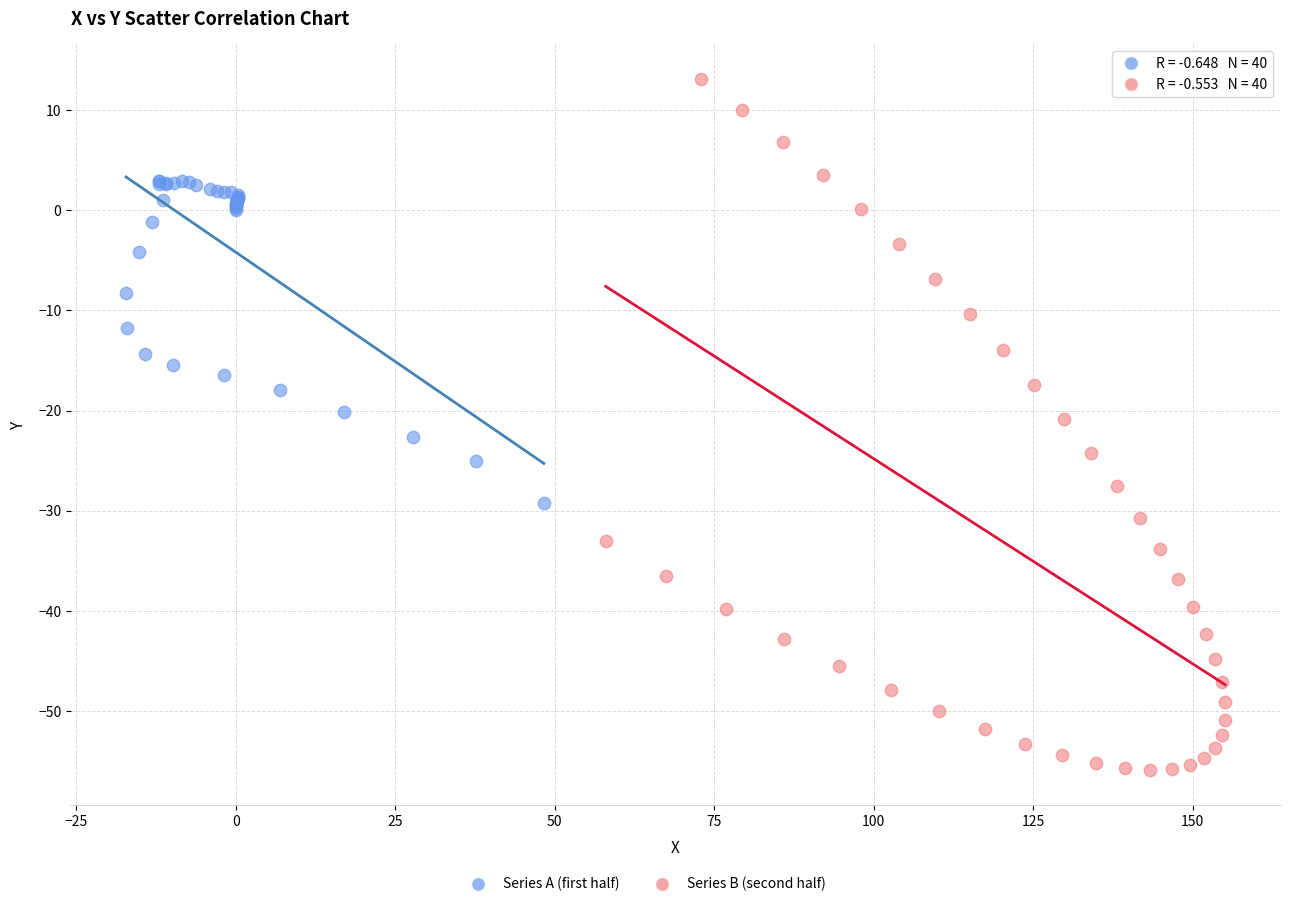

Which series contains the highest Y value?

Series B (second half)